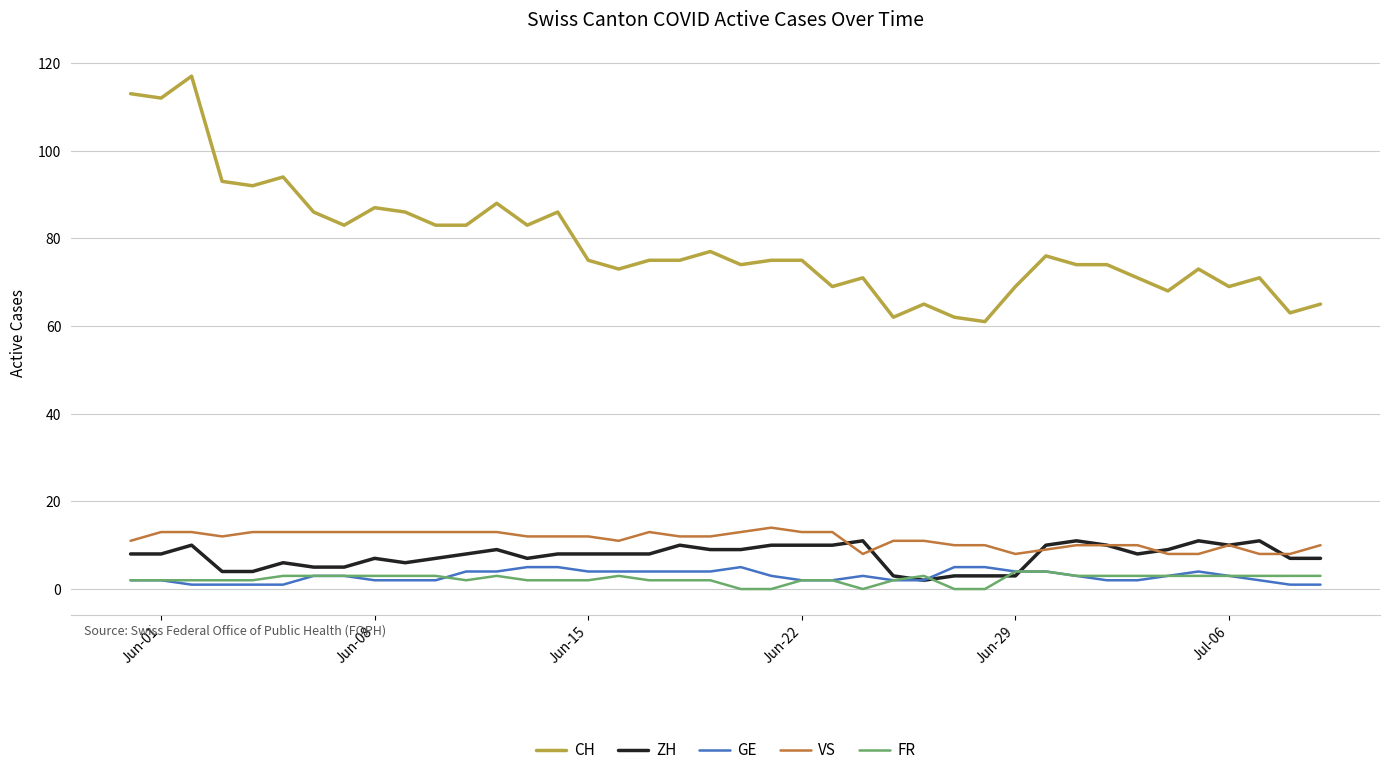

True or false: VS has more than 2 interior local peaks.

True